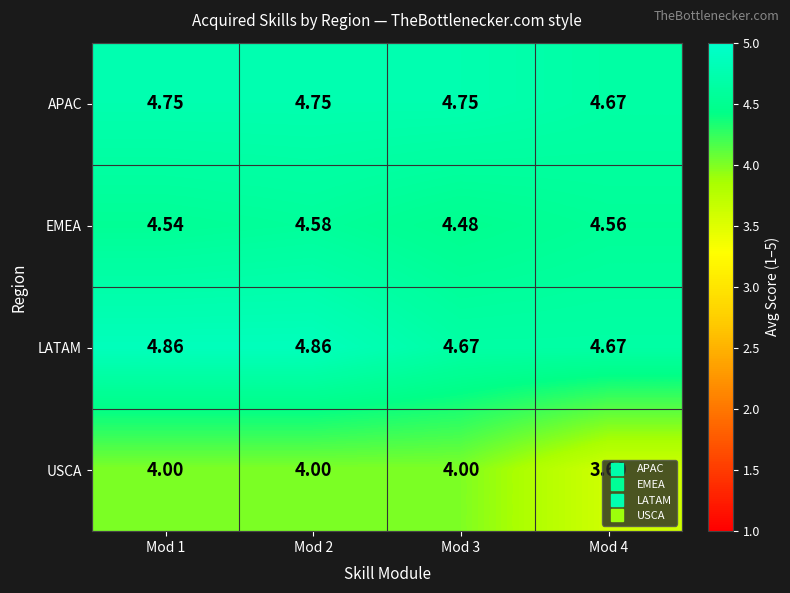

Is the value of EMEA at Mod 1 greater than the value of LATAM at Mod 1?

No